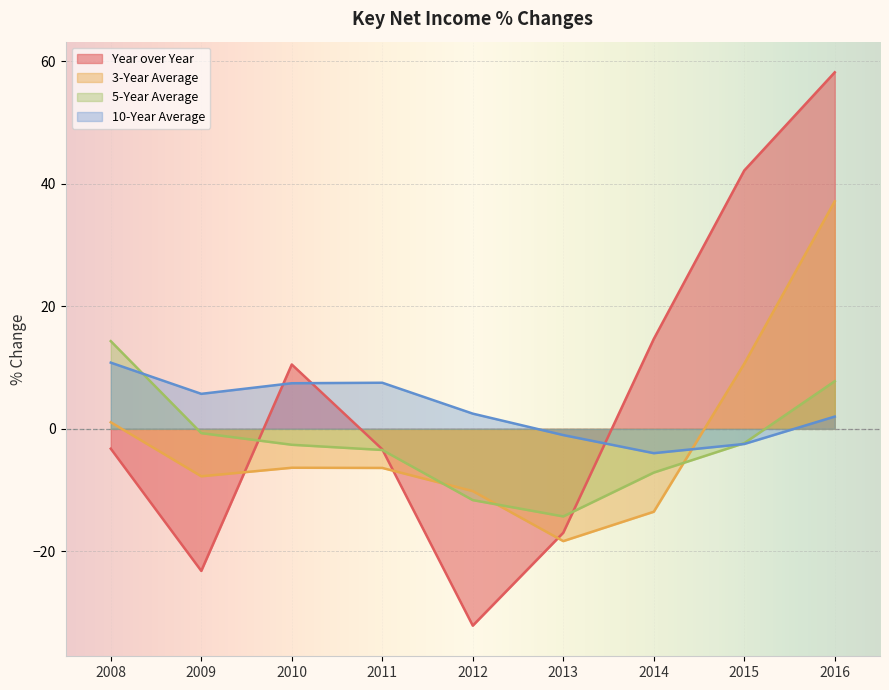

Is it true that Year over Year equals -3.3 at 2011?

True